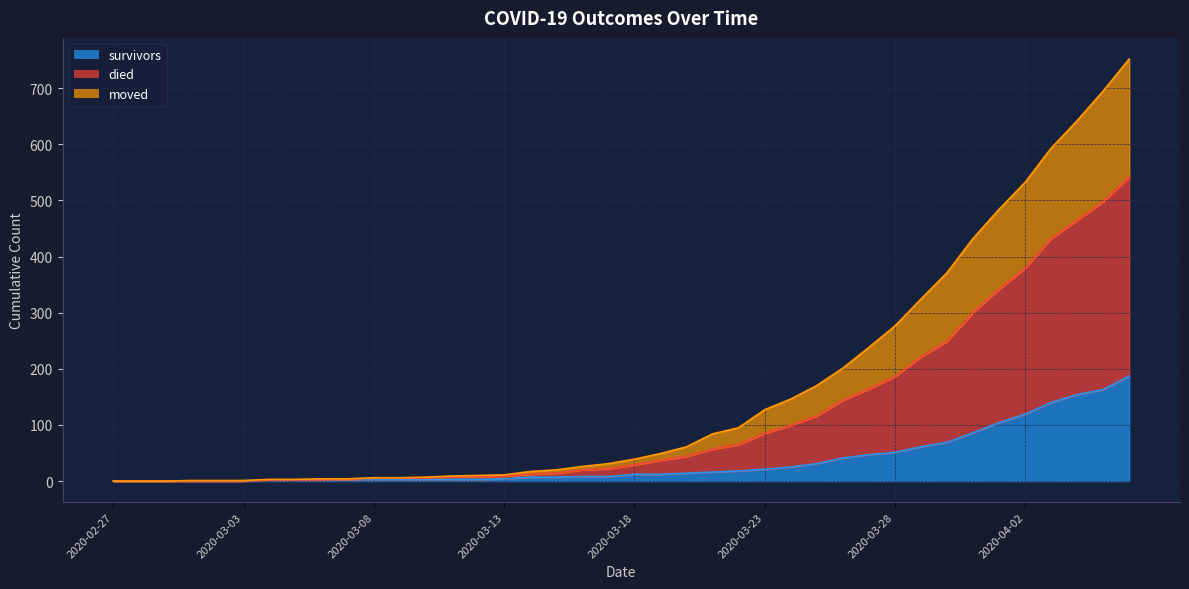

Rank the series at 2020-03-21 from lowest to highest value.

survivors, moved, died